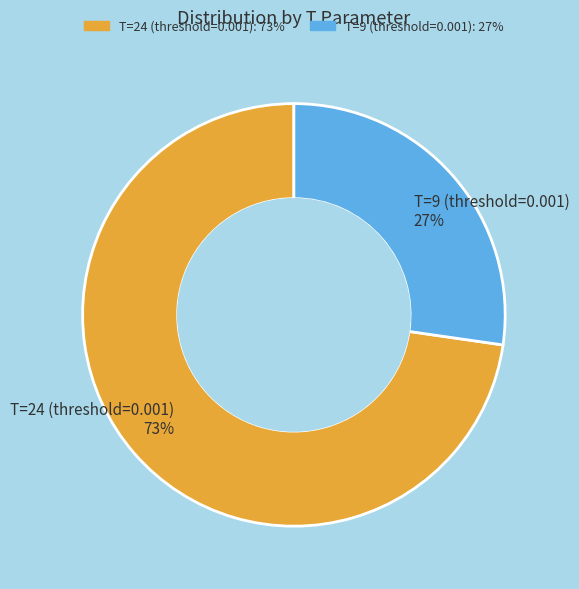

Which slice represents more than half of the pie?

T=24 (threshold=0.001)